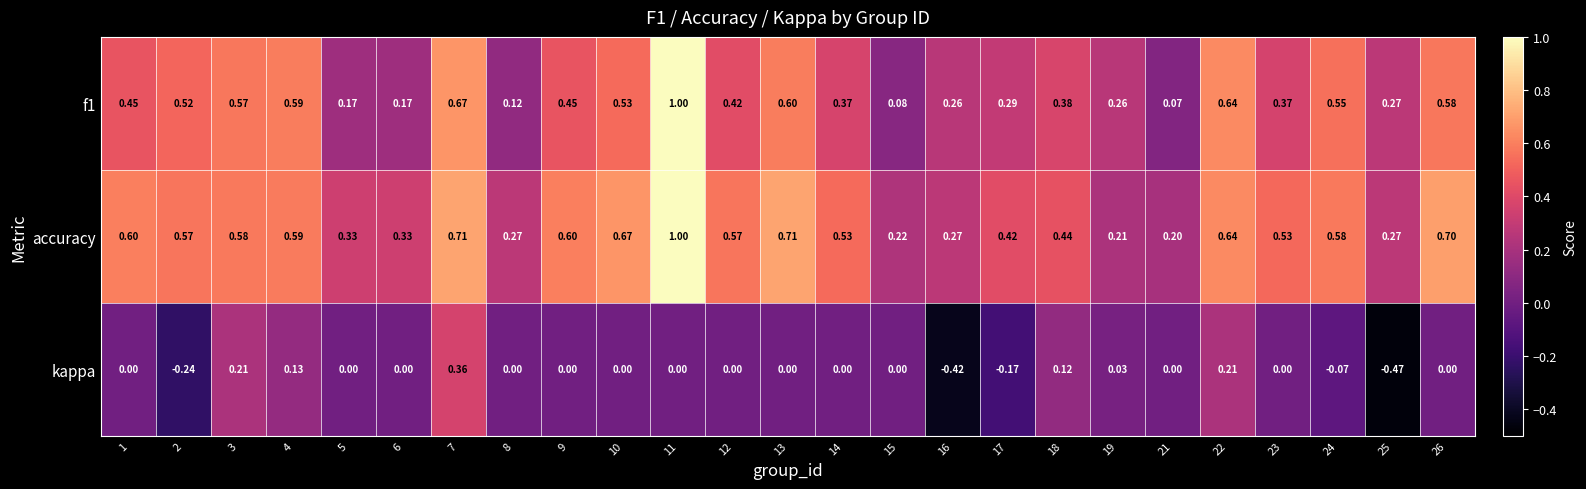

What is the greatest value displayed?

1.0